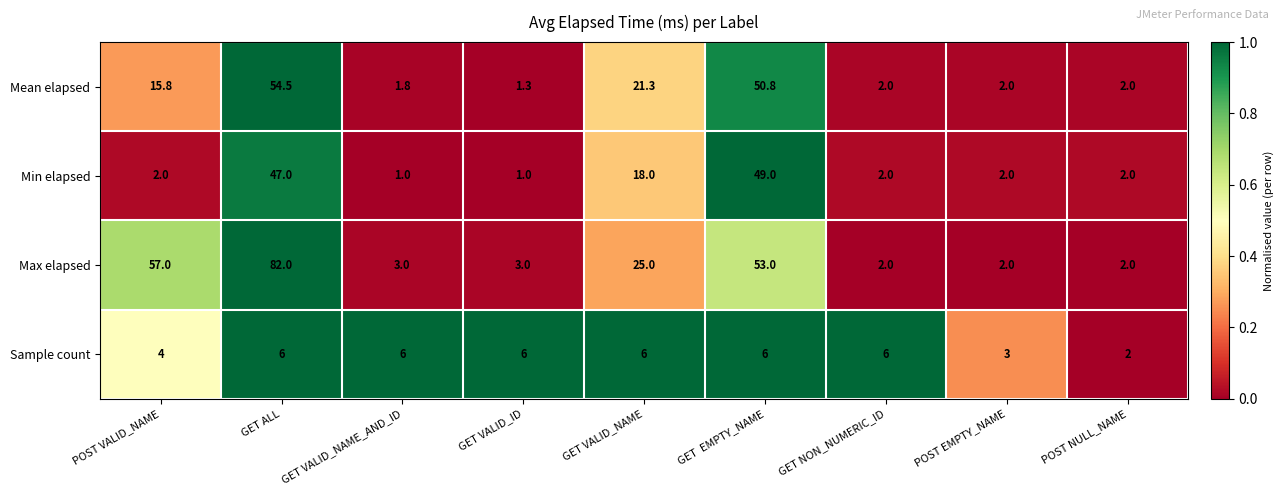

At which label is Min elapsed closest to 25?

GET VALID_NAME